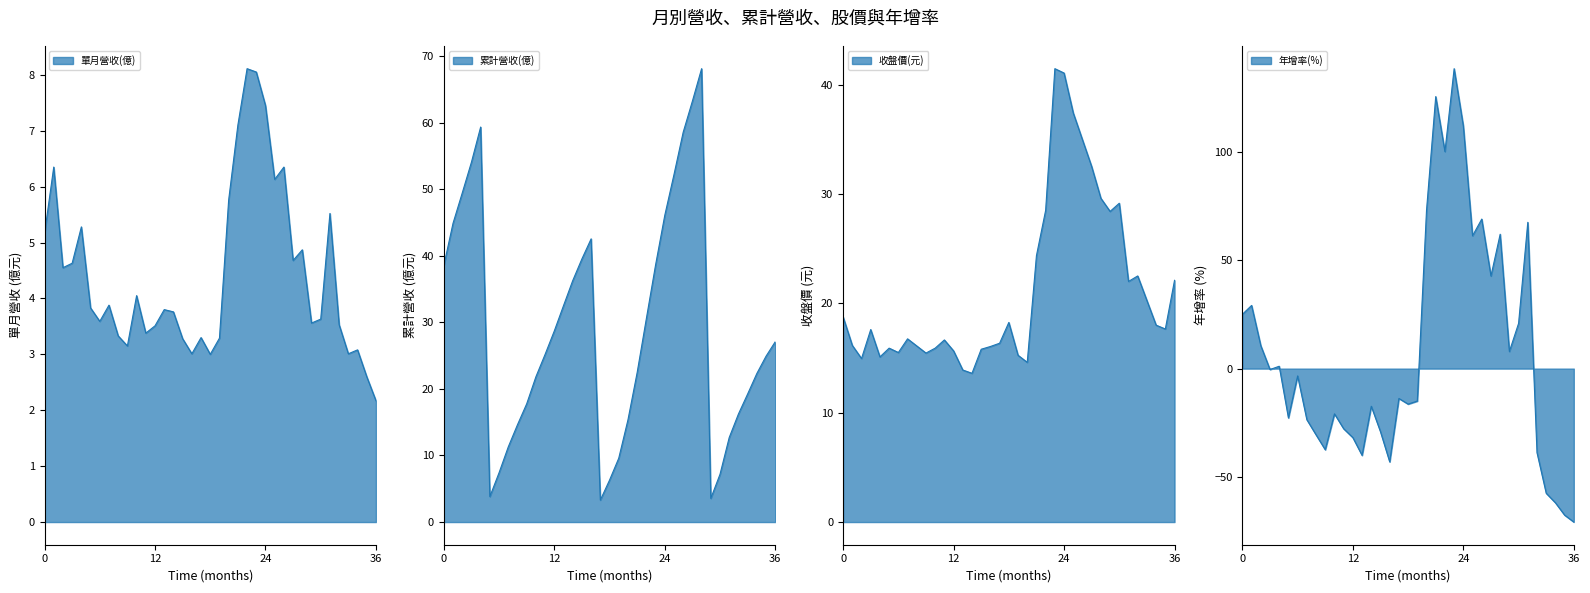

How many data points in 年增率(%) are above -13?

18